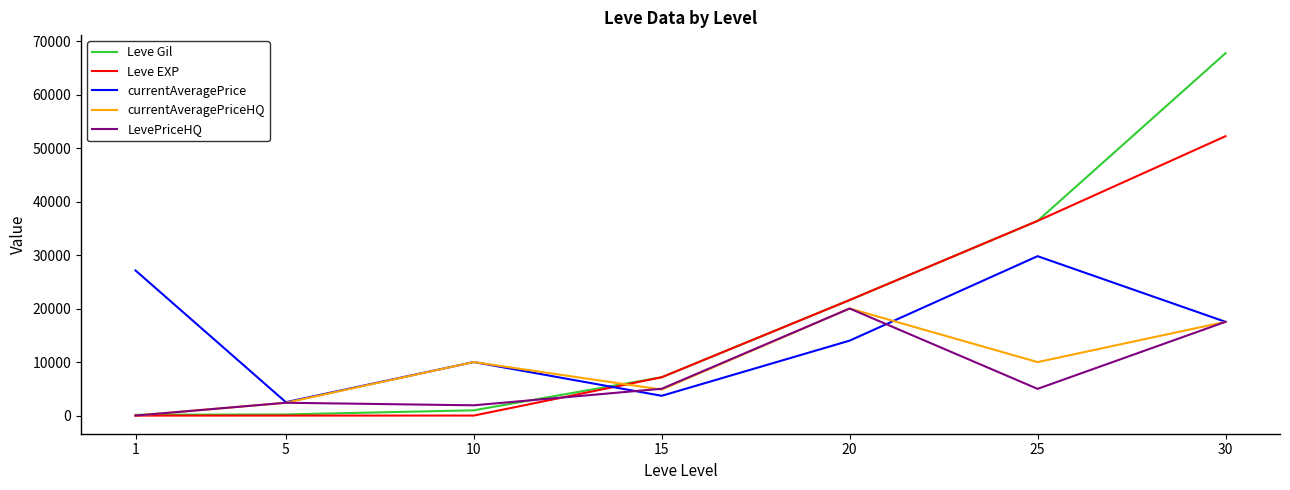

List the series in order of their overall mean, highest first.

Leve Gil, Leve EXP, currentAveragePrice, currentAveragePriceHQ, LevePriceHQ